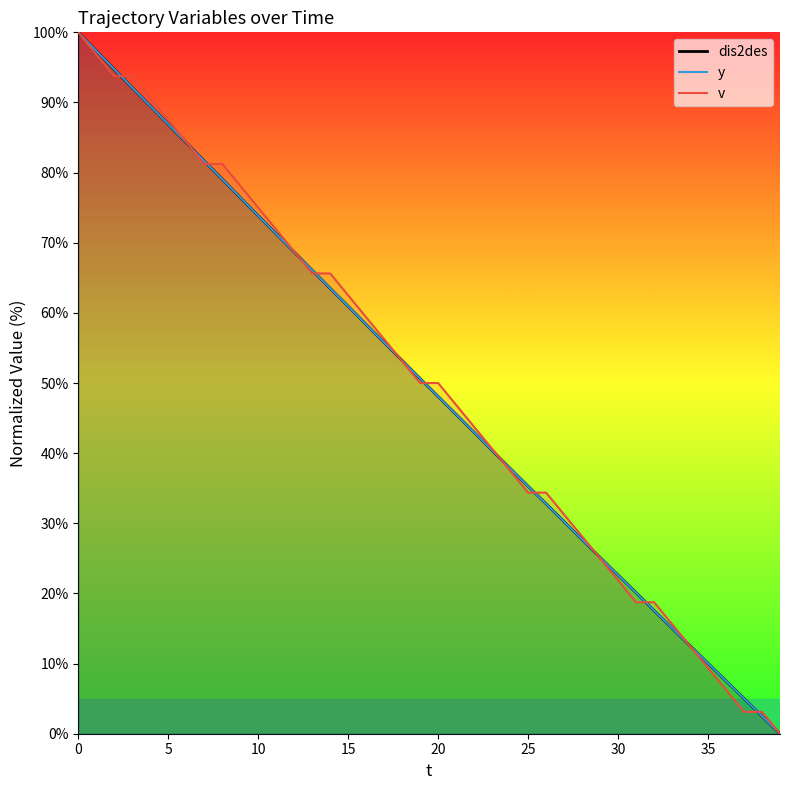

How many values in y are above zero?

39